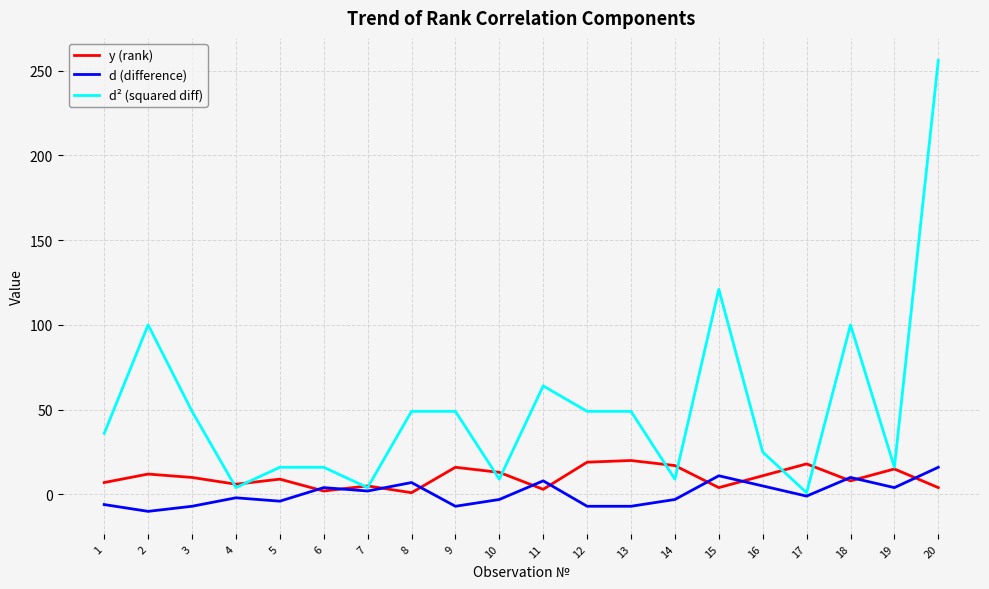

Which label corresponds to the largest value in the chart?

20